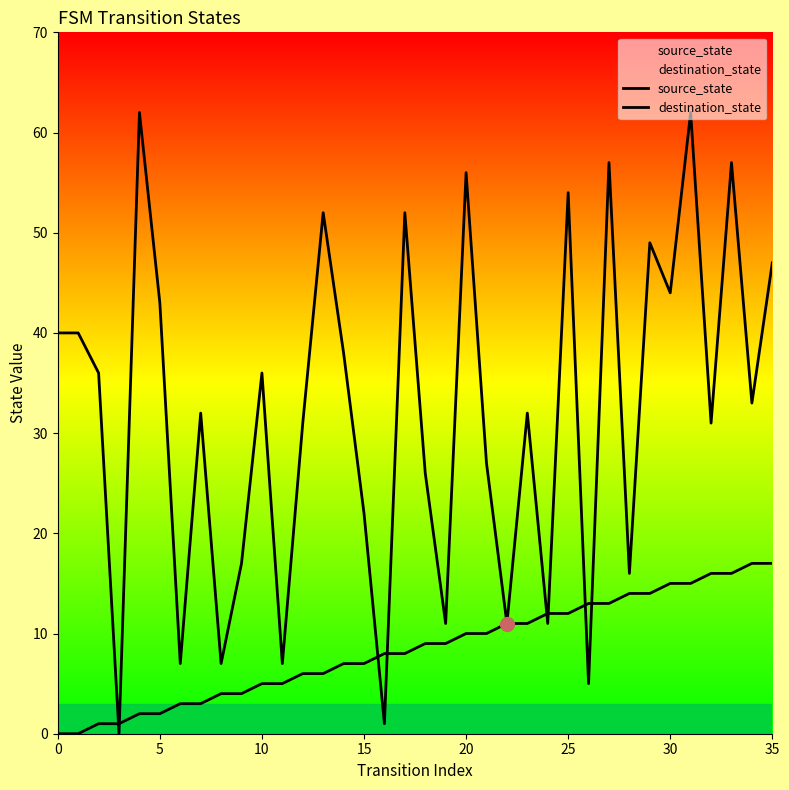

How many lines are shown in the chart?

2